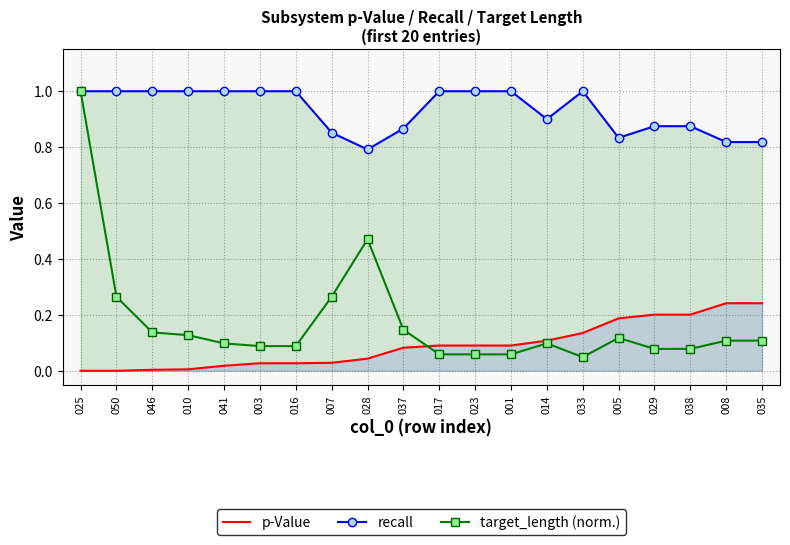

Which label corresponds to the smallest value in the chart?

025